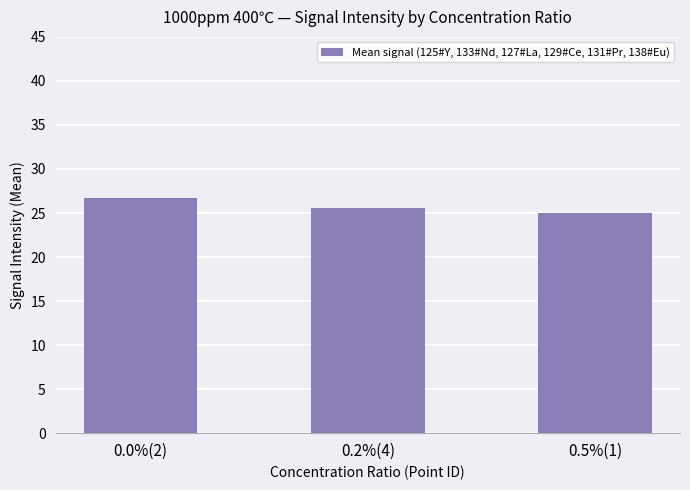

What is the average value?

25.8